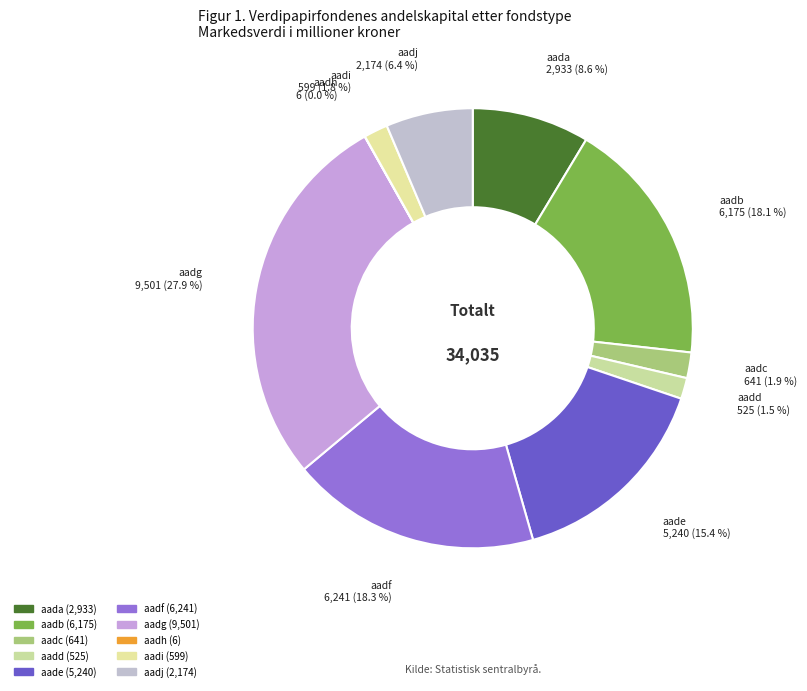

To the nearest percent, what is the combined percentage of aadg and aadc?

30%